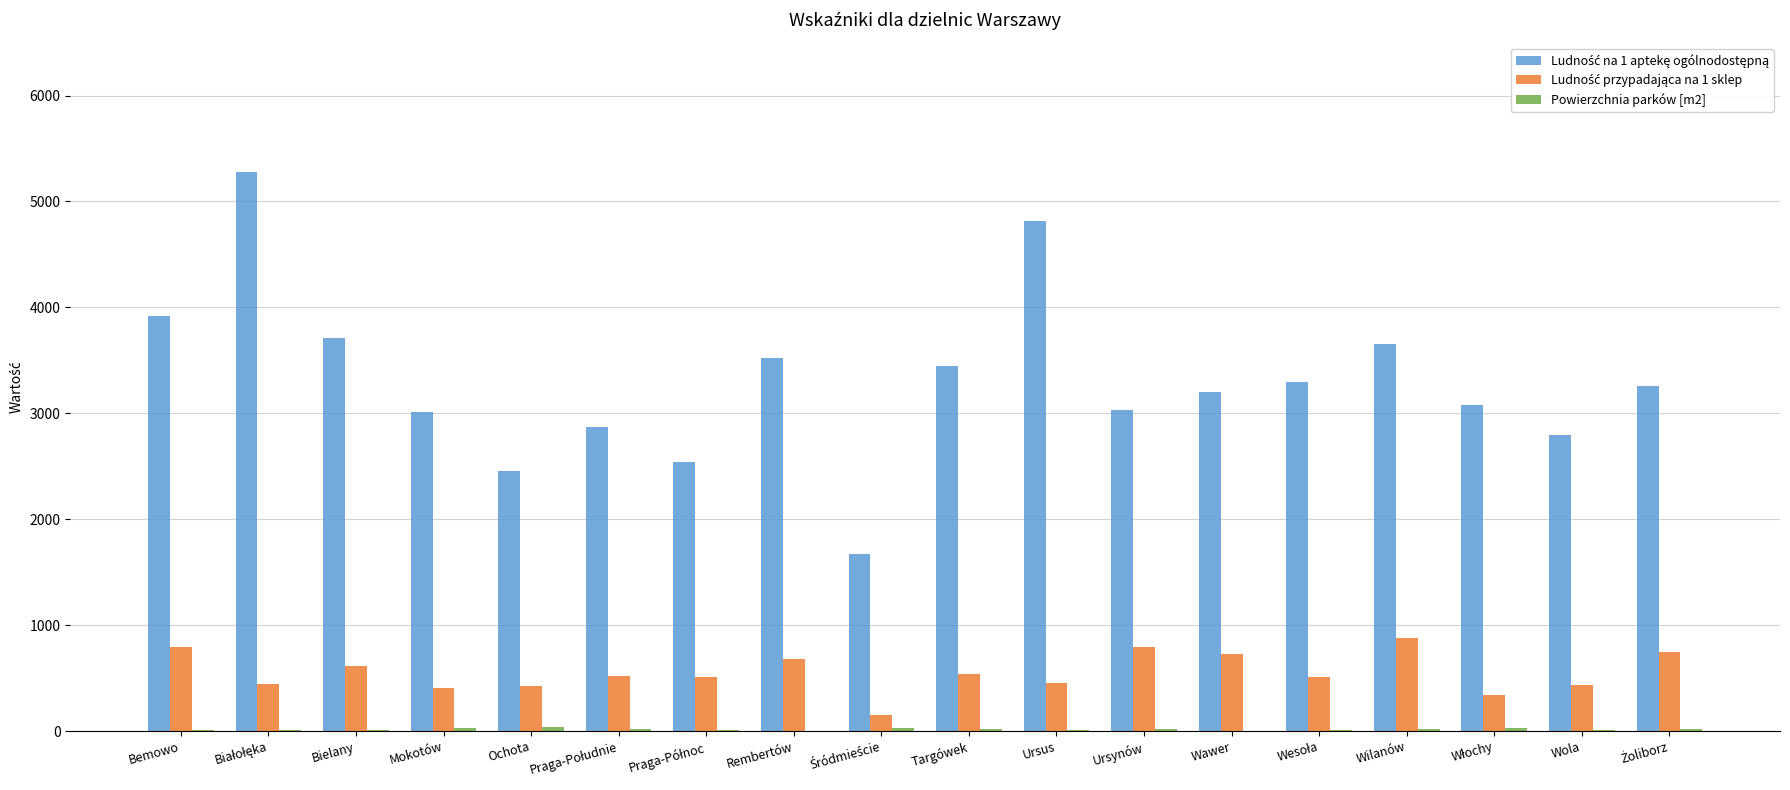

What is the greatest value displayed?

5279.0